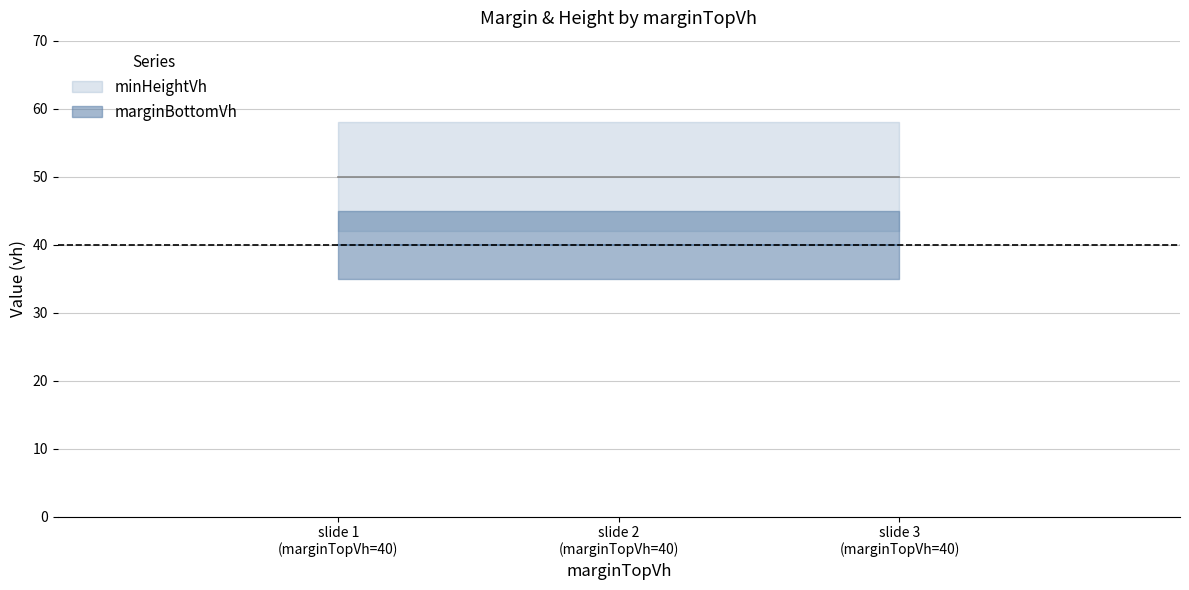

True or false: marginBottomVh has a value of 12 at 40.

False